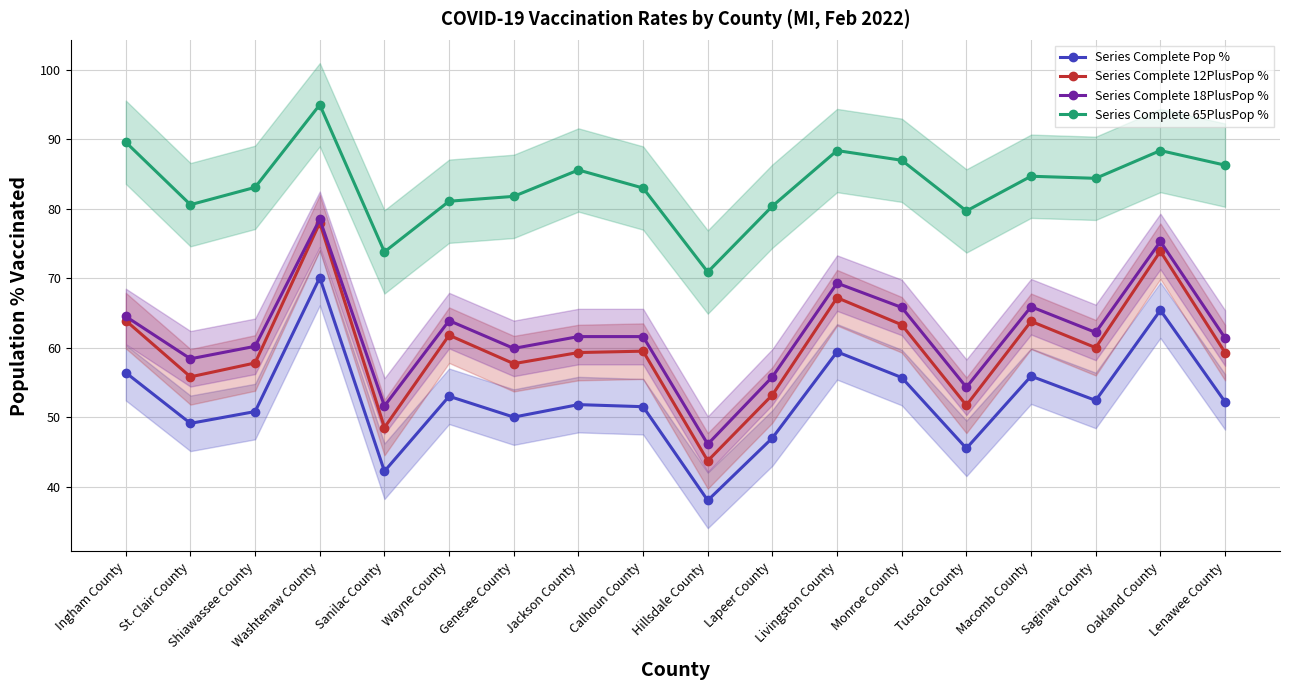

What is the difference between the highest and lowest values at Shiawassee County?

32.3